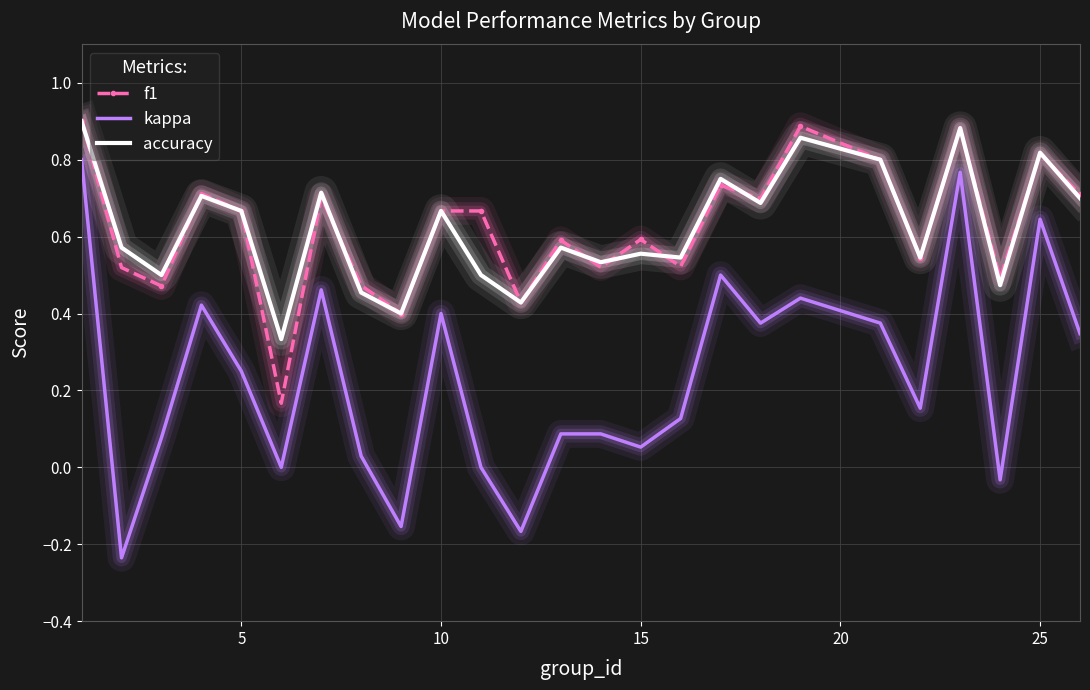

True or false: kappa and accuracy cross at least once.

False